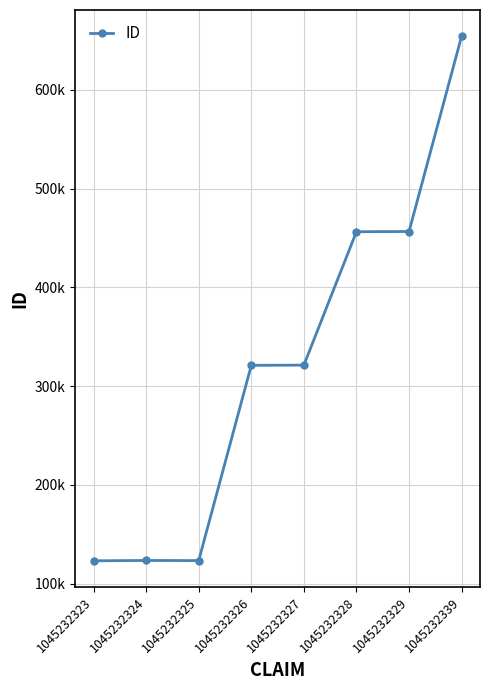

Approximately how many times larger is the value at 1045232325 compared to 1045232326?

0.4